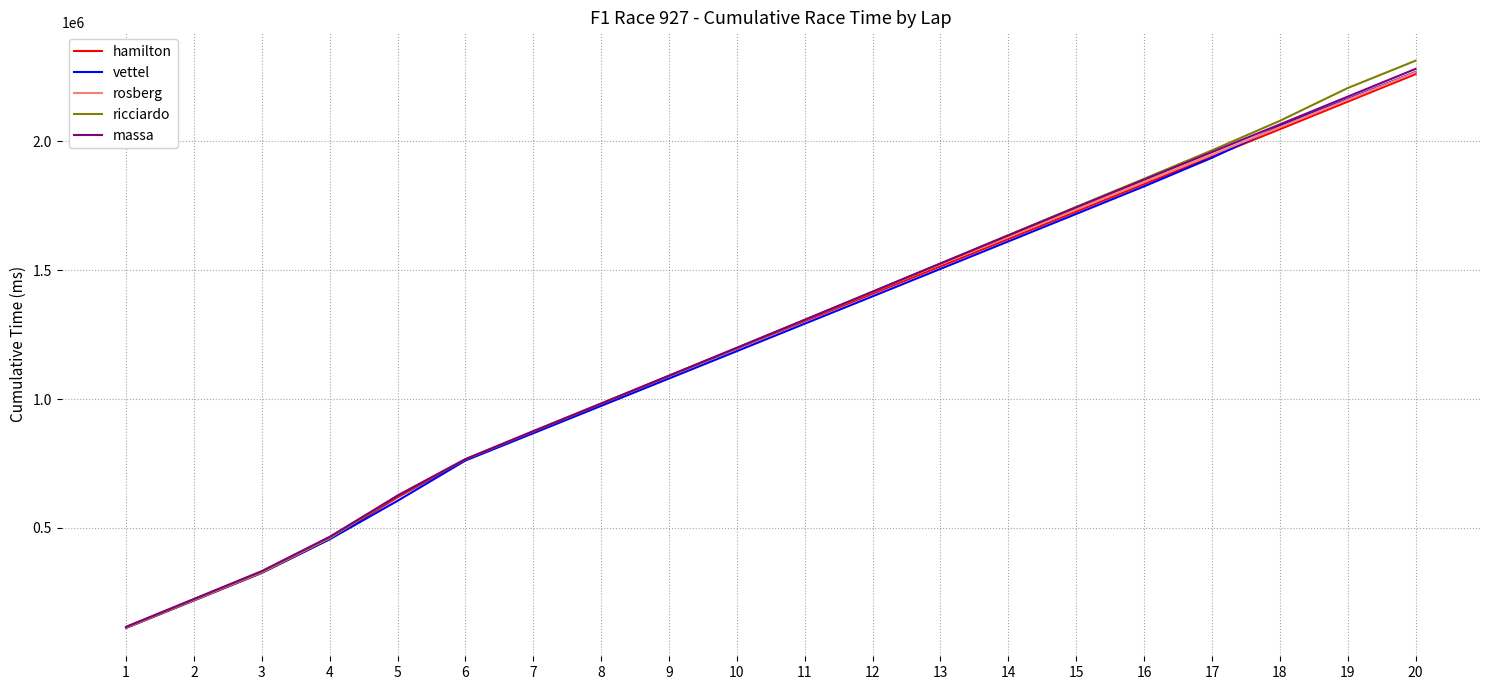

What is the approximate value of vettel at 13, to the nearest 10?

1505400